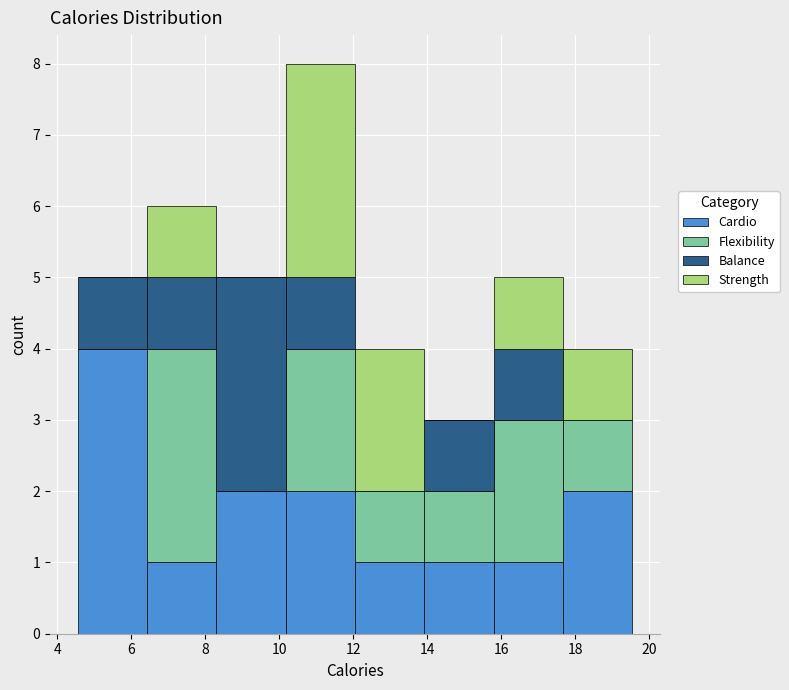

Reading left to right, list every stacked bar in this chart as the range it spans on the x-axis followed by its total height. Neither the bar edges nor the heights are printed on the chart, so give them approximately, as read against the axes.

4.6 to 6.4: 5
6.4 to 8.2: 6
8.2 to 10.2: 5
10.2 to 12.0: 8
12.0 to 14.0: 4
14.0 to 15.8: 3
15.8 to 17.6: 5
17.6 to 19.6: 4